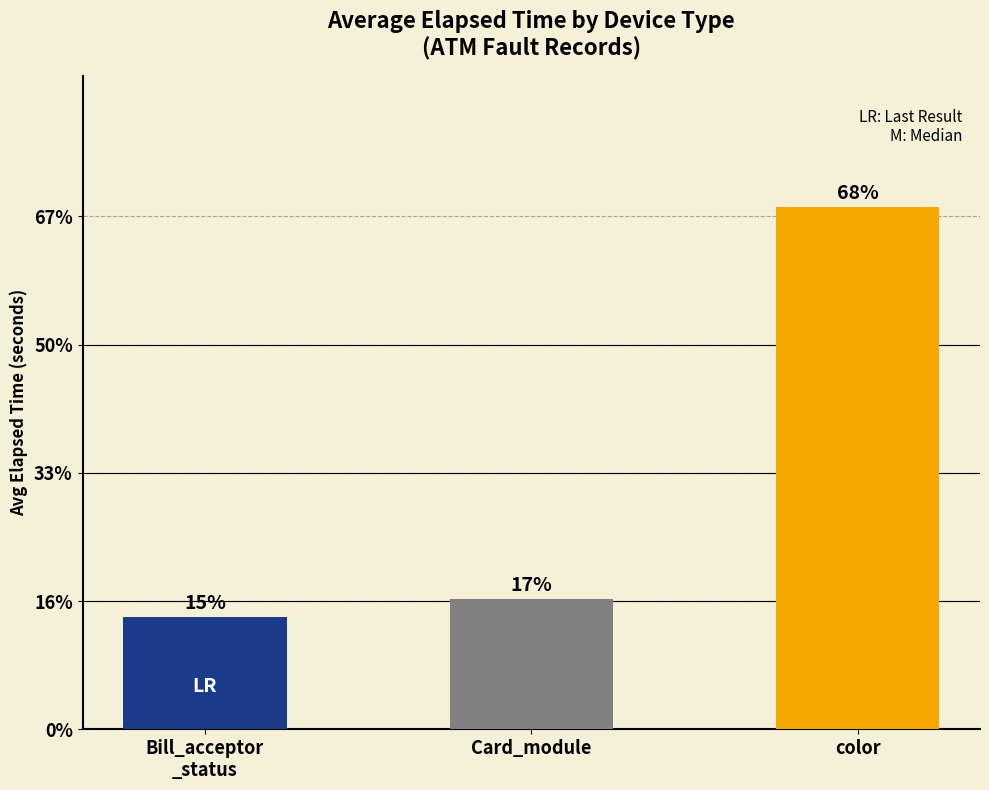

How many values are below 1014?

1